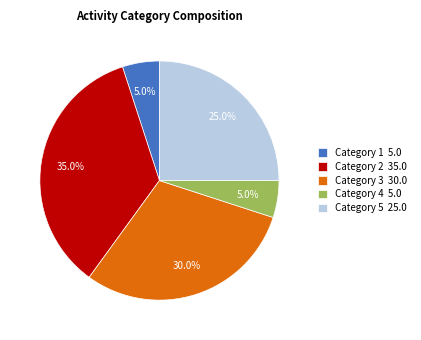

Does any single category account for the majority?

No